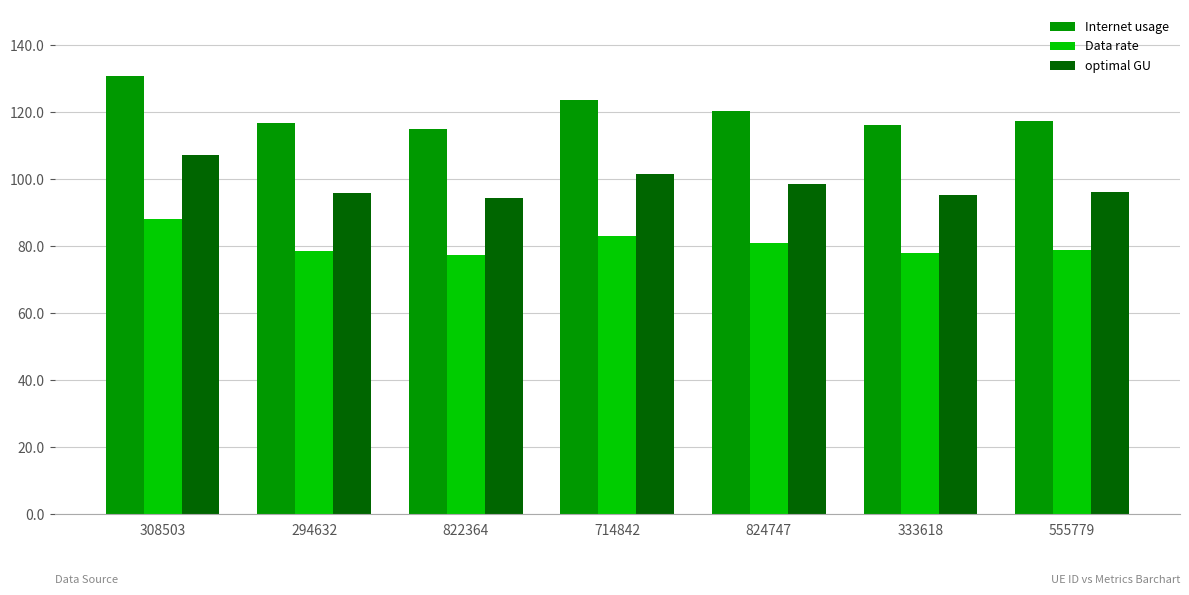

What is the difference between the optimal GU values at 333618 and 308503?

12.1